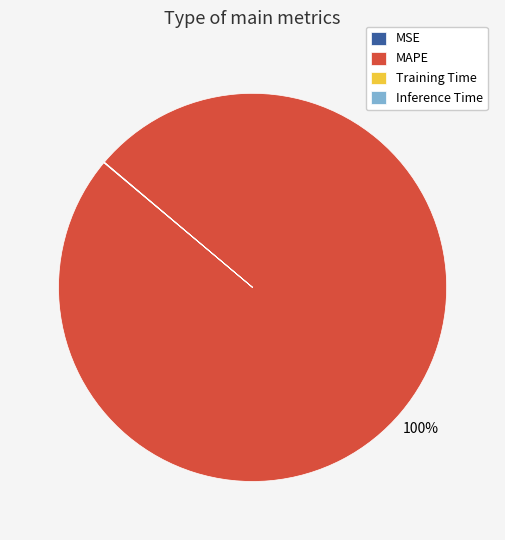

Does MAPE represent more than half of the total?

Yes